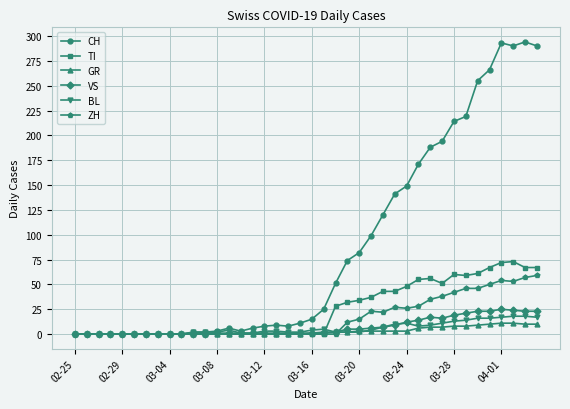

Which series has the largest total across all categories?

CH